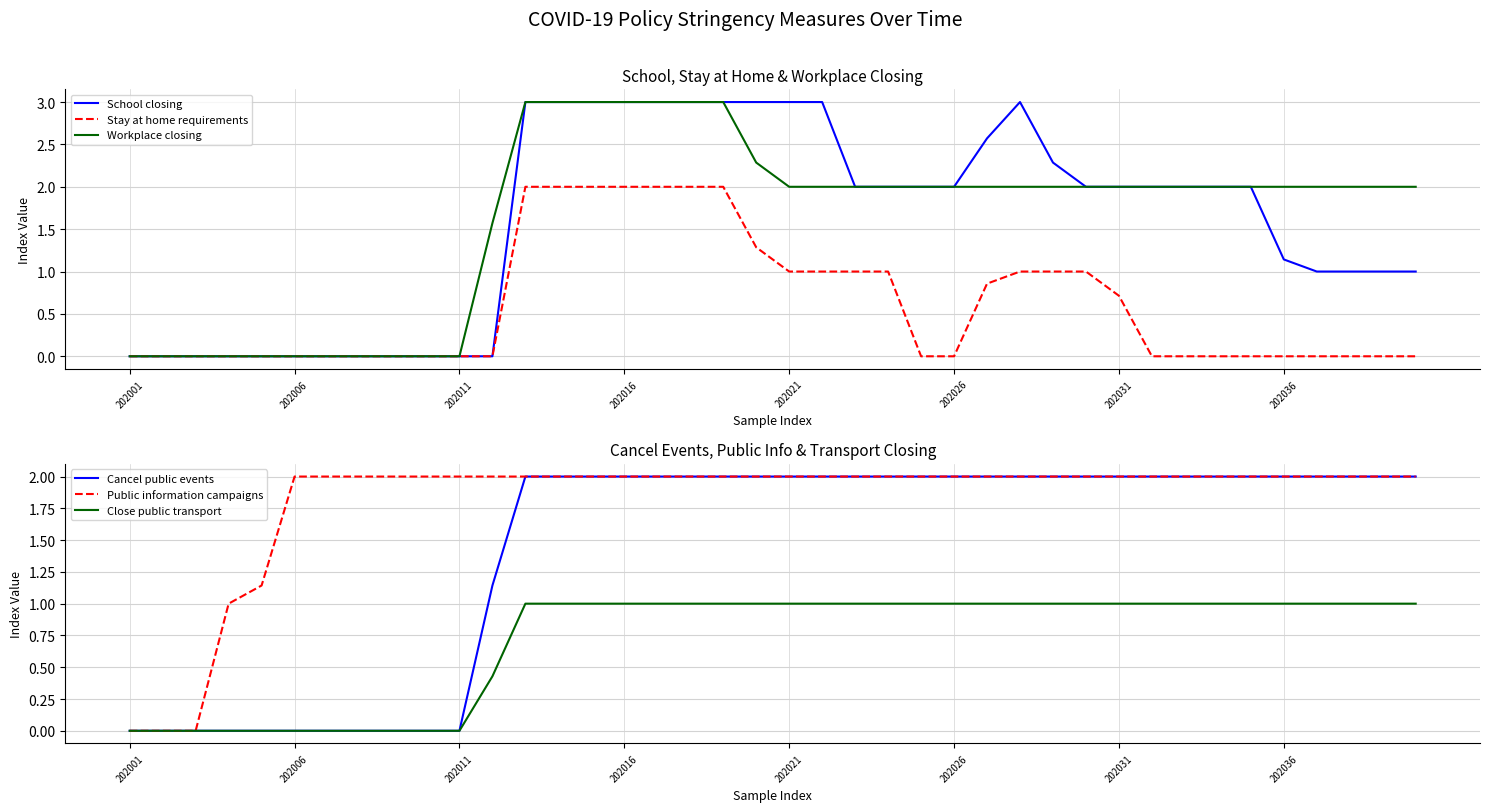

What are all the series names shown in the legend?

School closing, Stay at home requirements, Workplace closing, Cancel public events, Public information campaigns, Close public transport